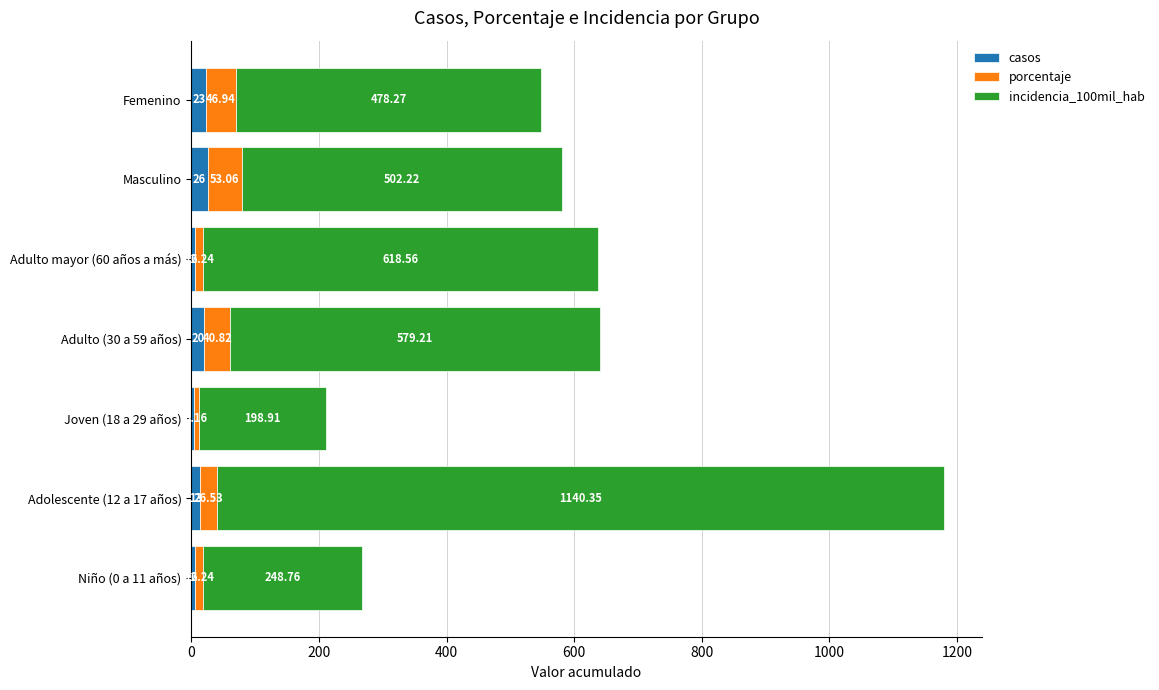

What is the difference between the maximum and minimum values in the casos series?

22.0